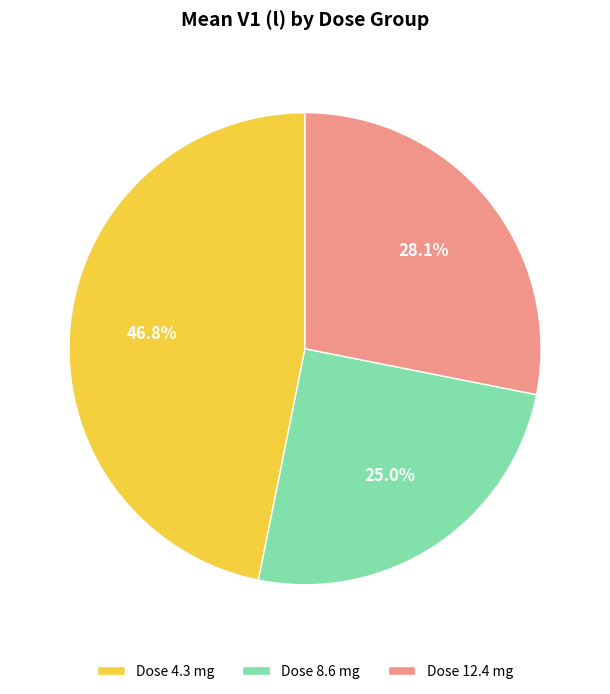

To the nearest percent, what percentage of the pie is Dose 8.6 mg?

25%